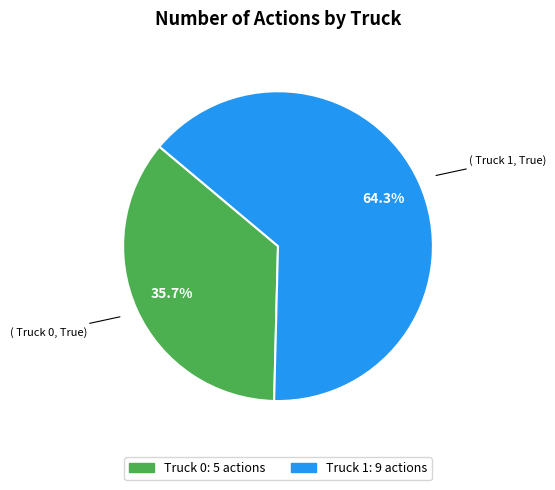

What is the smallest slice in the pie chart?

Truck 0